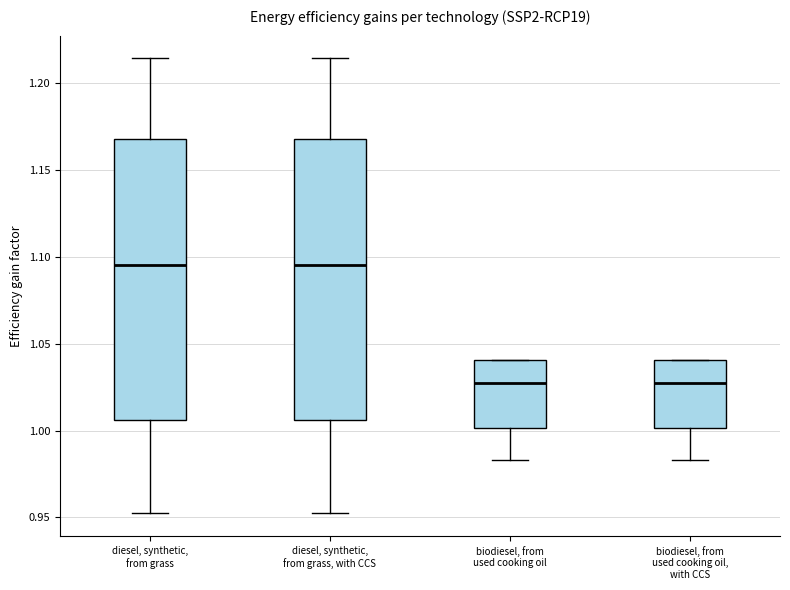

Reading left to right, read every box against the y-axis: the position of its median line, the range the box covers, and the ends of its whiskers. The values are not printed on the chart, so give them approximately, as read against the axis.

diesel, synthetic, from grass: median 1.095, box 1.005 to 1.170, whiskers 0.950 to 1.215
diesel, synthetic, from grass, with CCS: median 1.095, box 1.005 to 1.170, whiskers 0.950 to 1.215
biodiesel, from used cooking oil: median 1.025, box 1.000 to 1.040, whiskers 0.985 to 1.040
biodiesel, from used cooking oil, with CCS: median 1.025, box 1.000 to 1.040, whiskers 0.985 to 1.040